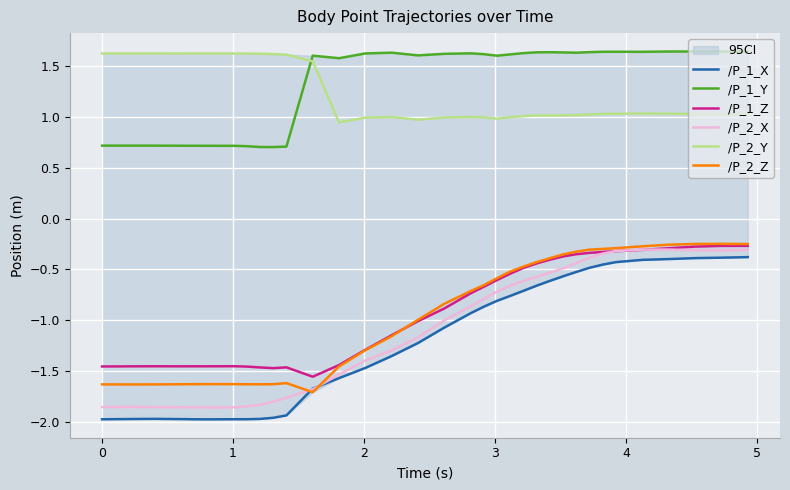

True or false: /P_1_X and /P_1_Y intersect in this chart.

False